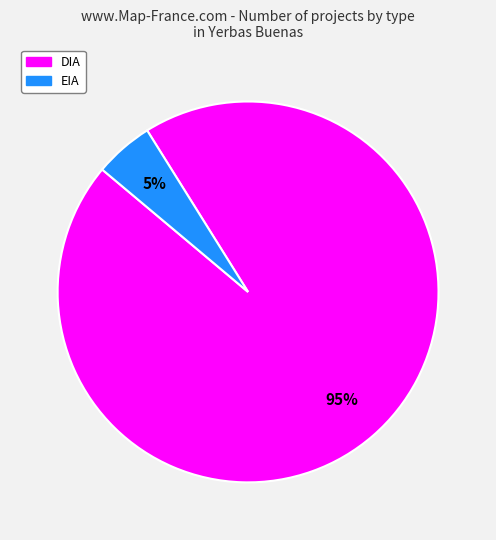

True or false: DIA accounts for 95% of the total.

True